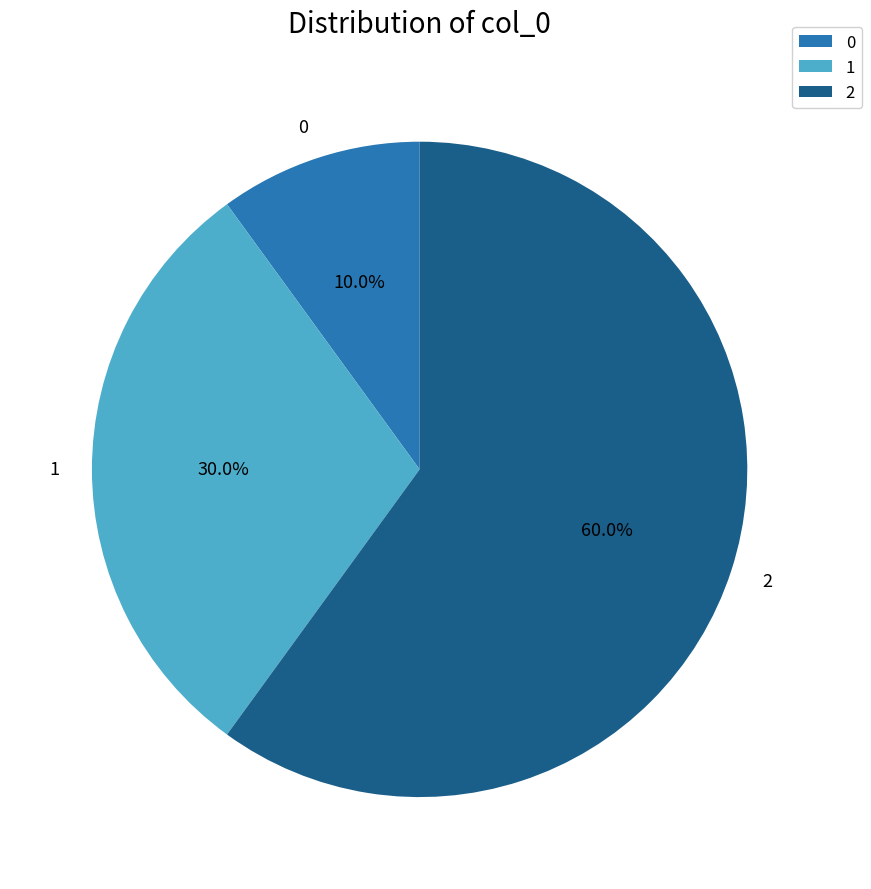

How much of the chart is everything except 0?

90.0%